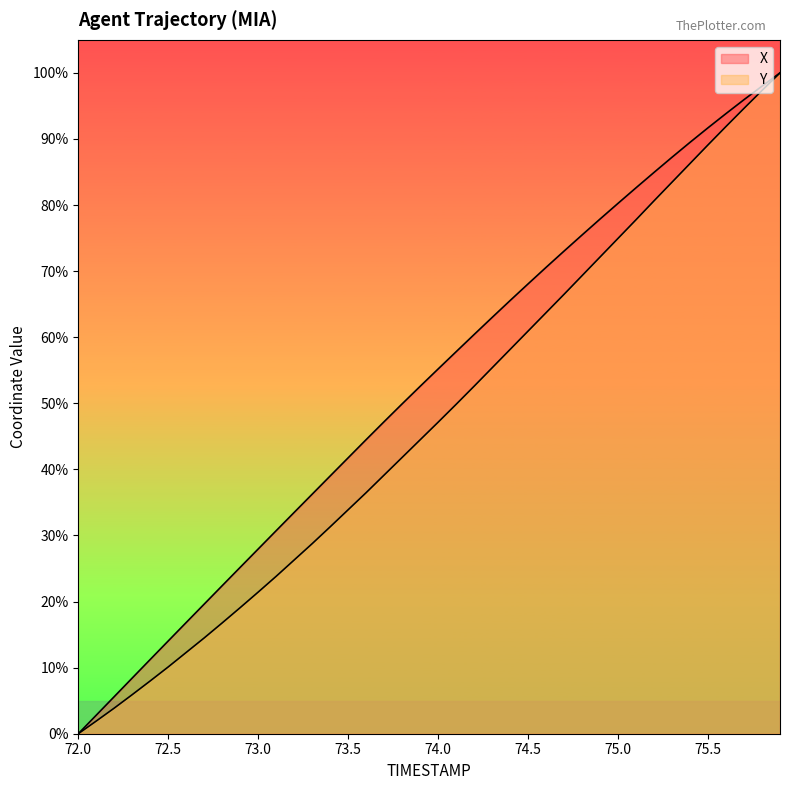

Reading left to right, extract all data points from this chart.

X: 72.0=0.0	72.1=2.8	72.2=5.6	72.3=8.4	72.4=11.2	72.5=14.0	72.6=16.8	72.7=19.6	72.8=22.4	72.9=25.2	73.0=28.0	73.1=30.7	73.2=33.5	73.3=36.2	73.4=39.0	73.5=41.8	73.6=44.5	73.7=47.2	73.8=49.9	73.9=52.6	74.0=55.2	74.1=57.8	74.2=60.4	74.3=63.0	74.4=65.6	74.5=68.1	74.6=70.6	74.7=73.0	74.8=75.5	74.9=77.9	75.0=80.3	75.1=82.6	75.2=84.9	75.3=87.2	75.4=89.5	75.5=91.7	75.6=93.8	75.7=95.9	75.8=98.0	75.9=100.0
Y: 72.0=0.0	72.1=1.9	72.2=3.9	72.3=5.9	72.4=8.0	72.5=10.1	72.6=12.3	72.7=14.5	72.8=16.8	72.9=19.1	73.0=21.4	73.1=23.8	73.2=26.3	73.3=28.8	73.4=31.3	73.5=33.9	73.6=36.5	73.7=39.1	73.8=41.8	73.9=44.5	74.0=47.1	74.1=49.8	74.2=52.6	74.3=55.4	74.4=58.2	74.5=60.9	74.6=63.7	74.7=66.5	74.8=69.3	74.9=72.1	75.0=75.0	75.1=77.8	75.2=80.6	75.3=83.5	75.4=86.3	75.5=89.1	75.6=91.9	75.7=94.6	75.8=97.3	75.9=100.0